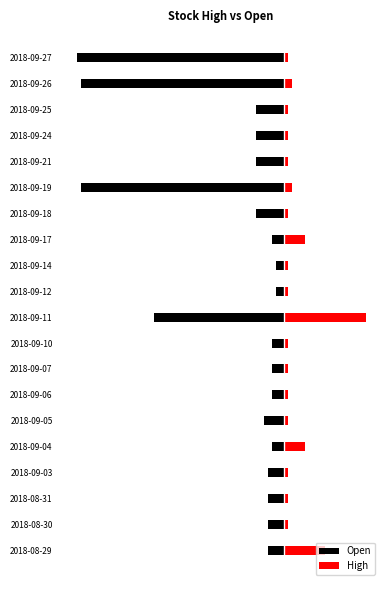

Which series has the largest total across all categories?

High